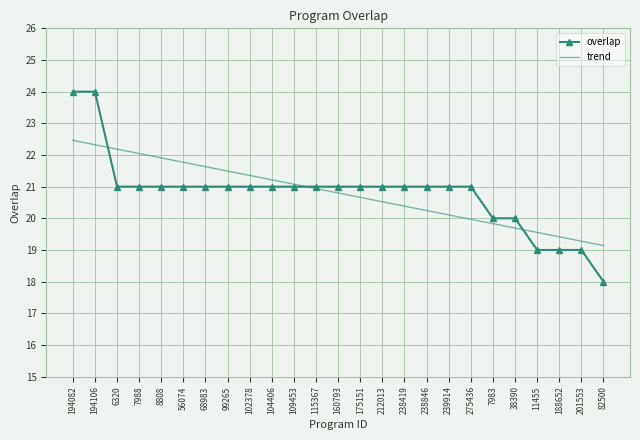

Reading left to right, what are all the values shown in this chart?

overlap: 194082=24.0	194106=24.0	6320=21.0	7988=21.0	8808=21.0	56074=21.0	68983=21.0	99265=21.0	102378=21.0	104406=21.0	109453=21.0	115367=21.0	160793=21.0	175151=21.0	212013=21.0	238419=21.0	238846=21.0	239914=21.0	275436=21.0	7983=20.0	38390=20.0	11455=19.0	188652=19.0	201553=19.0	82500=18.0
trend: 194082=22.5	194106=22.3	6320=22.2	7988=22.0	8808=21.9	56074=21.8	68983=21.6	99265=21.5	102378=21.4	104406=21.2	109453=21.1	115367=20.9	160793=20.8	175151=20.7	212013=20.5	238419=20.4	238846=20.2	239914=20.1	275436=20.0	7983=19.8	38390=19.7	11455=19.6	188652=19.4	201553=19.3	82500=19.1